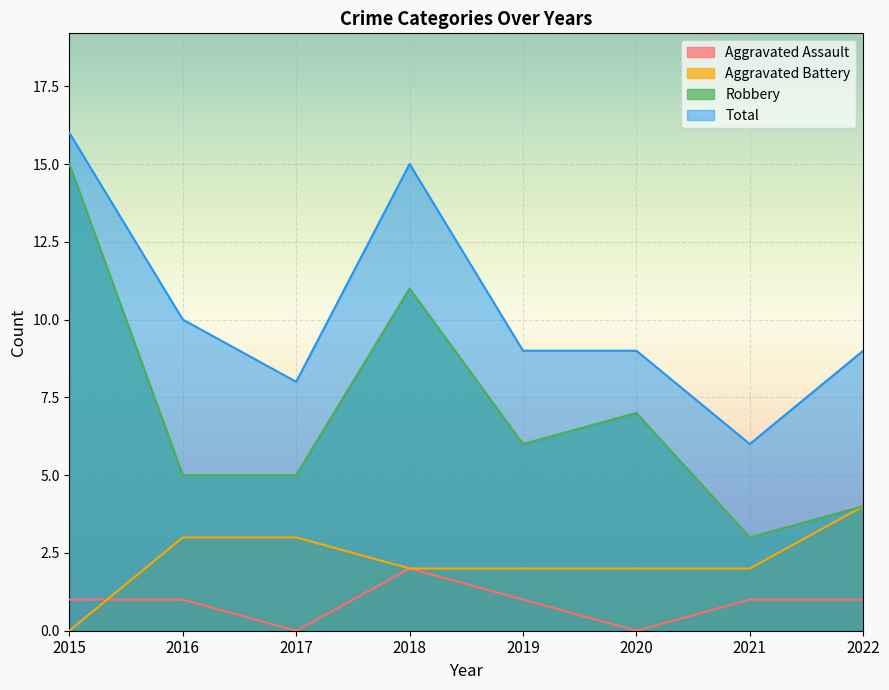

True or false: Robbery has more than 2 interior local peaks.

False